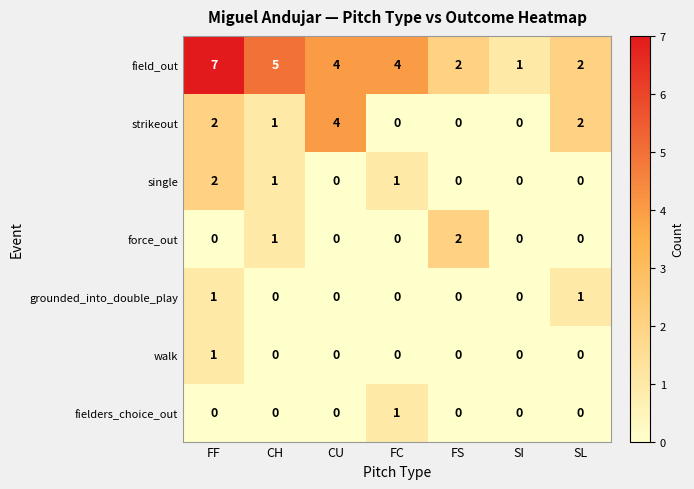

Between FF and CU, which series saw the biggest shift?

field_out